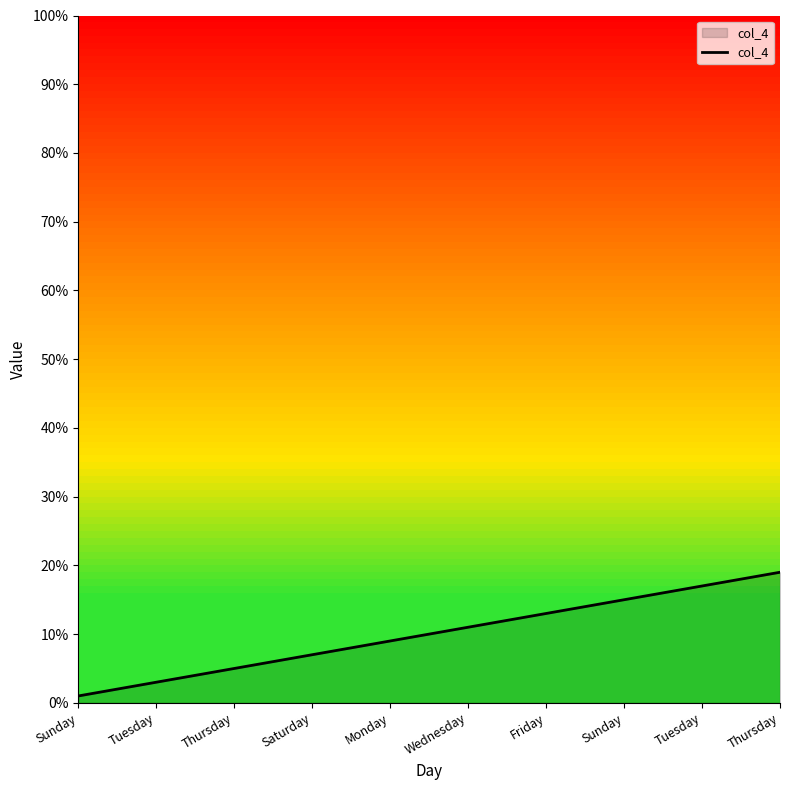

List the labels in order of value, smallest first.

Sunday, Tuesday, Thursday, Saturday, Monday, Wednesday, Friday, Sunday, Tuesday, Thursday